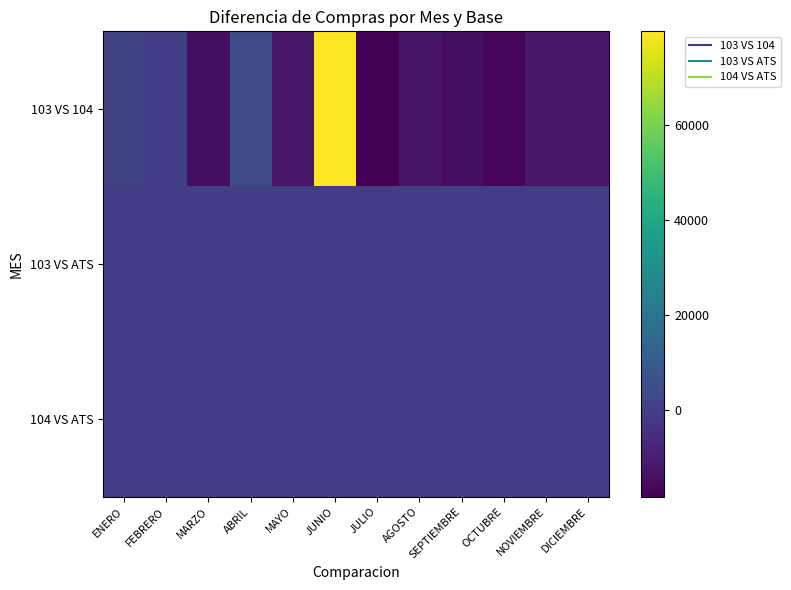

What is the spread (max minus min) of values at DICIEMBRE?

11598.8